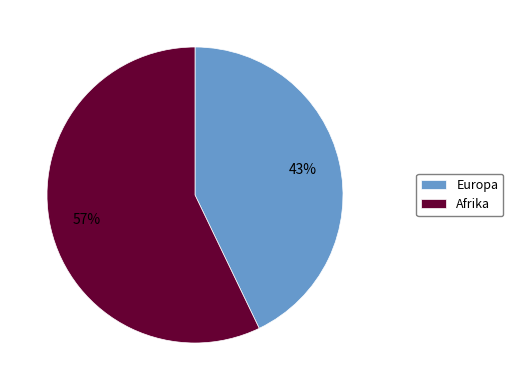

Which has a higher value, Europa or Afrika?

Afrika